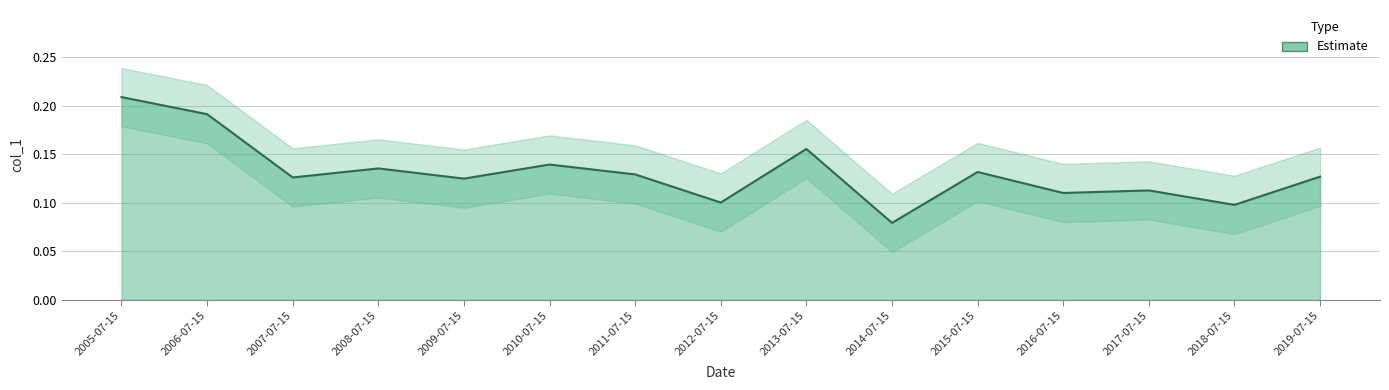

List the labels in order of value, largest first.

2005-07-15, 2006-07-15, 2013-07-15, 2010-07-15, 2008-07-15, 2015-07-15, 2011-07-15, 2019-07-15, 2007-07-15, 2009-07-15, 2017-07-15, 2016-07-15, 2012-07-15, 2018-07-15, 2014-07-15